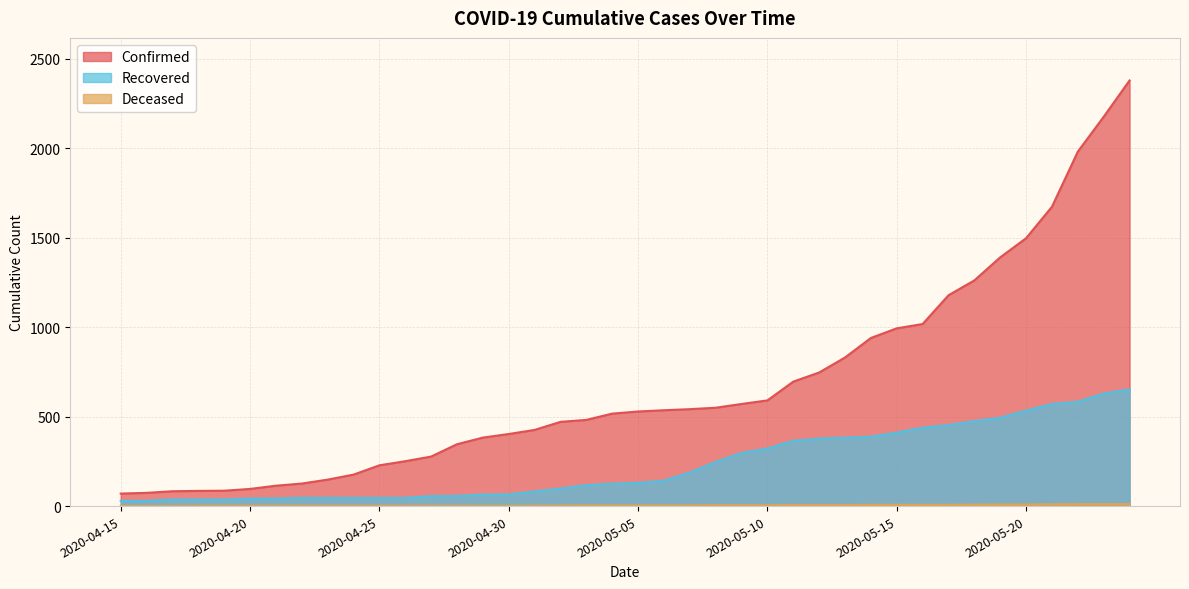

What is the approximate value of Confirmed at 2020-04-26?

251